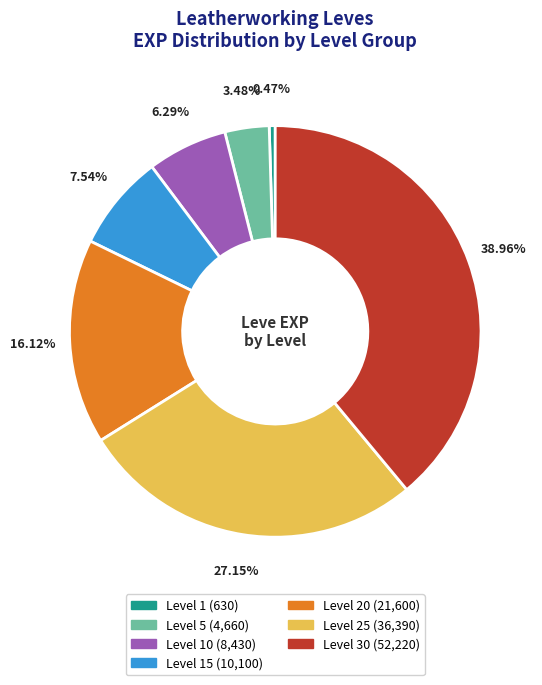

Does any single category account for the majority?

No